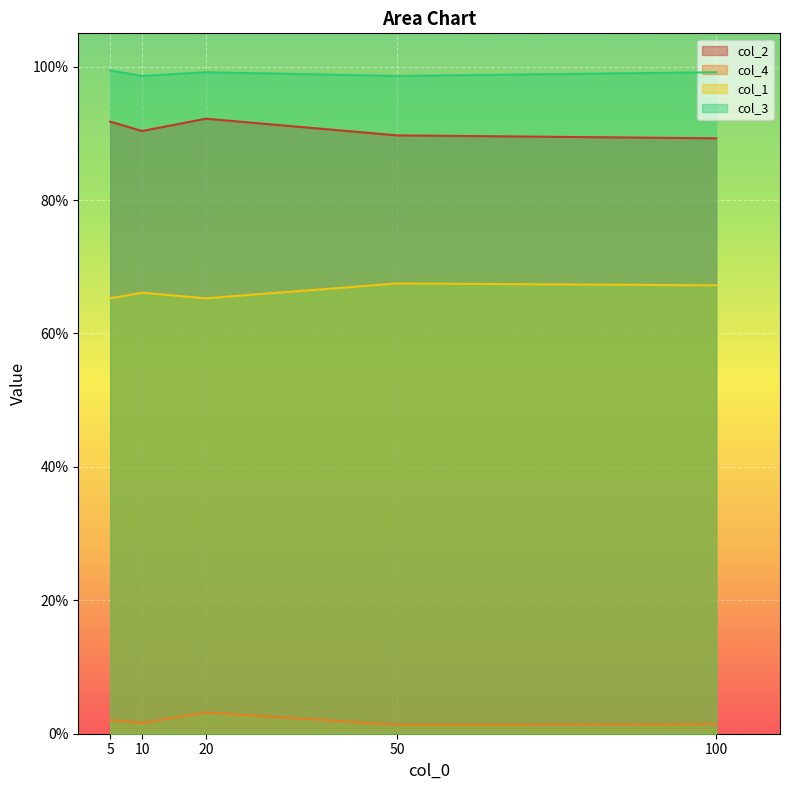

Reading left to right, list all the values displayed in this chart.

col_2: 5=0.9	10=0.9	20=0.9	50=0.9	100=0.9
col_4: 5=0.0	10=0.0	20=0.0	50=0.0	100=0.0
col_1: 5=0.7	10=0.7	20=0.7	50=0.7	100=0.7
col_3: 5=1.0	10=1.0	20=1.0	50=1.0	100=1.0